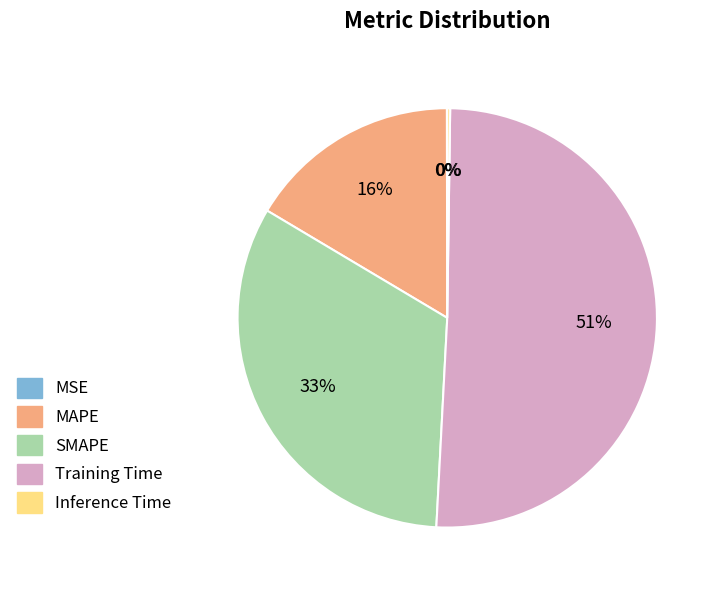

Do MAPE and SMAPE together represent more than half of the pie?

No